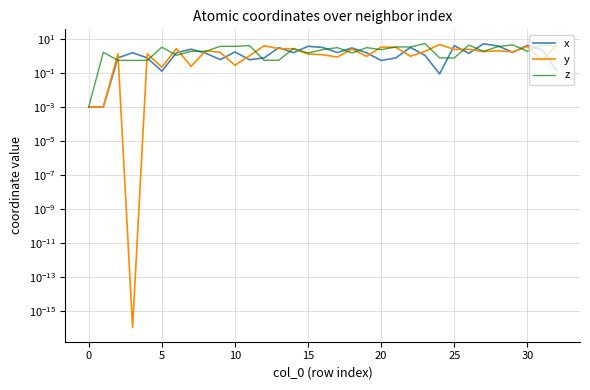

At 29, list the series in order from smallest to largest.

x, y, z